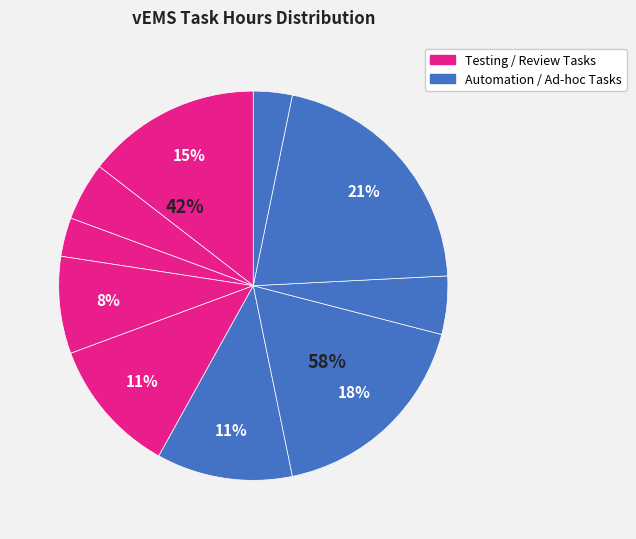

Count the number of slices in the pie.

10